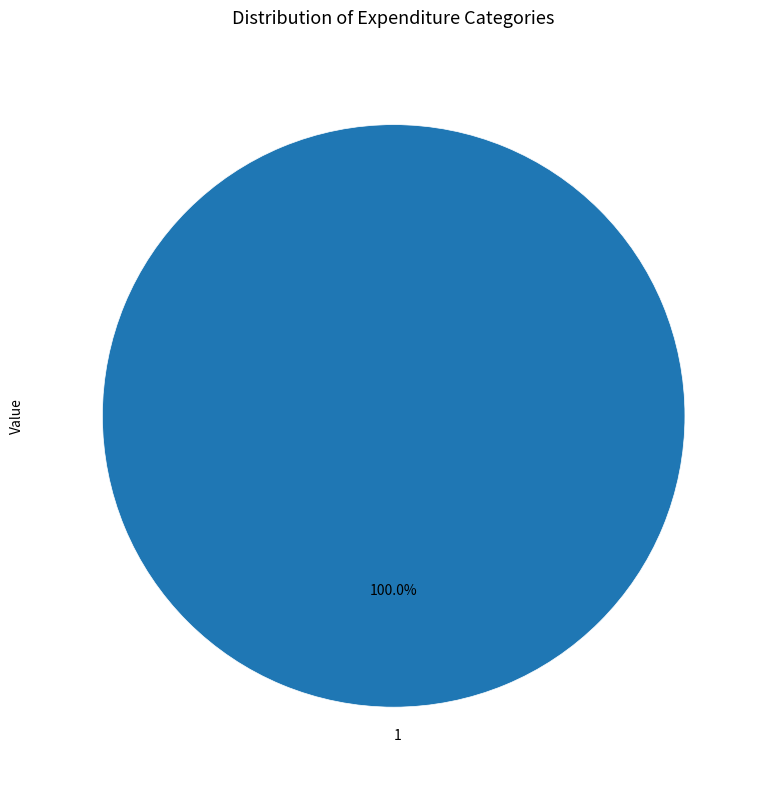

Rank the categories by value from lowest to highest.

1